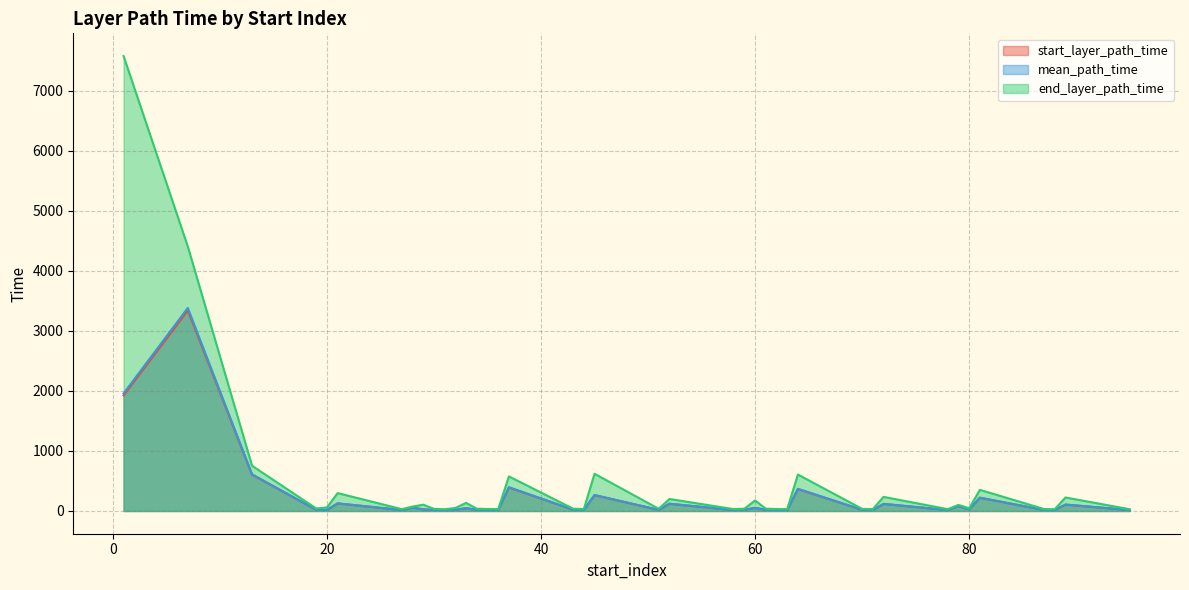

What is the average value of the start_layer_path_time series?

206.6